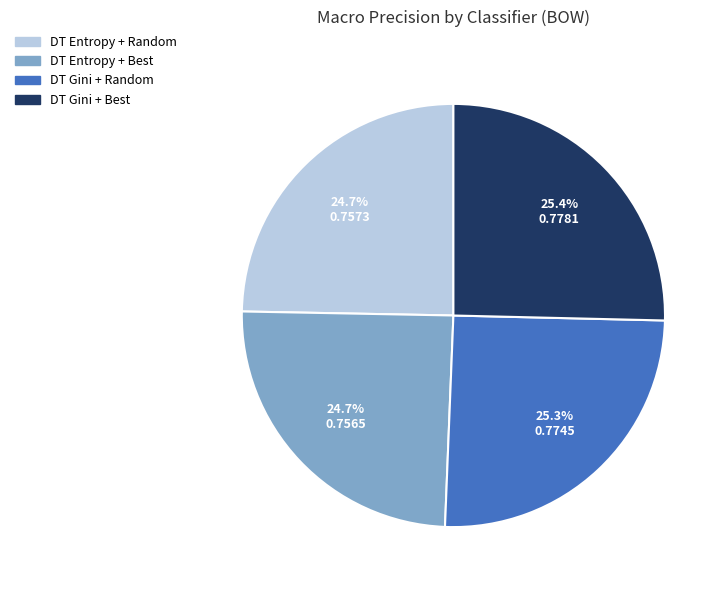

Is there any slice that represents more than half of the pie?

No